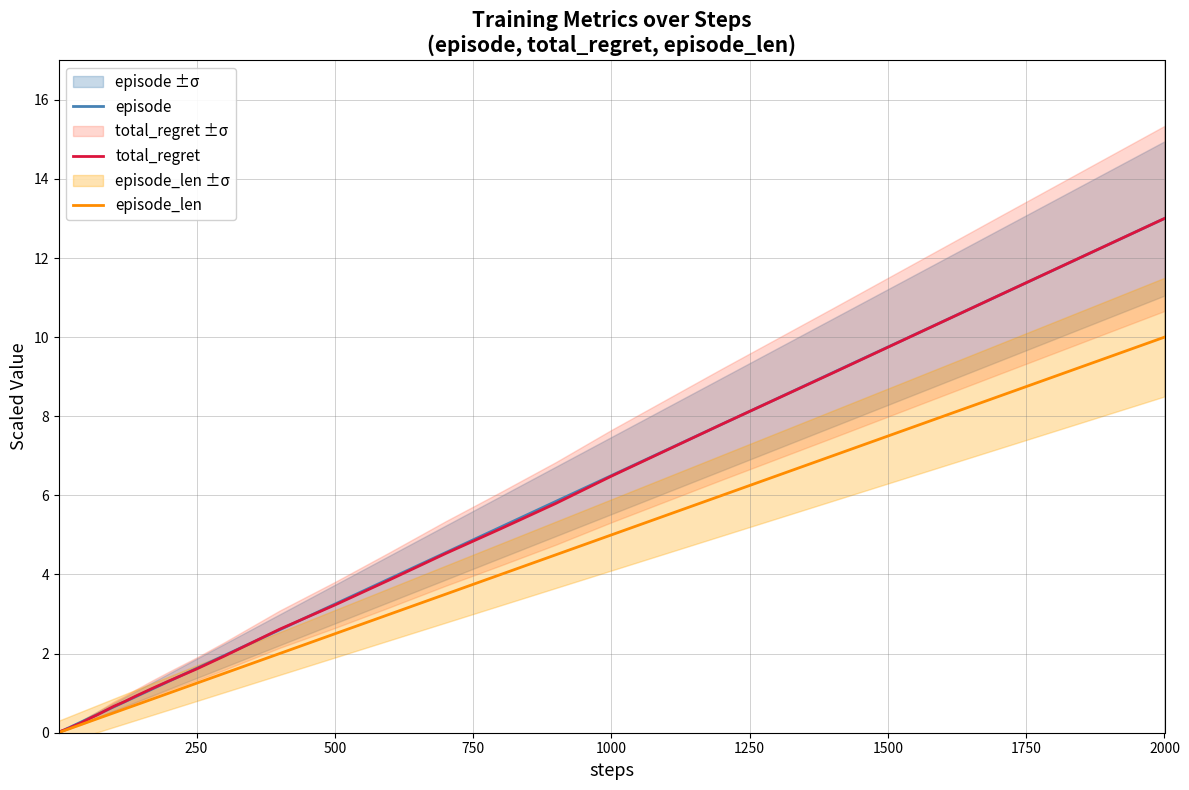

Count the number of categories in the chart.

40